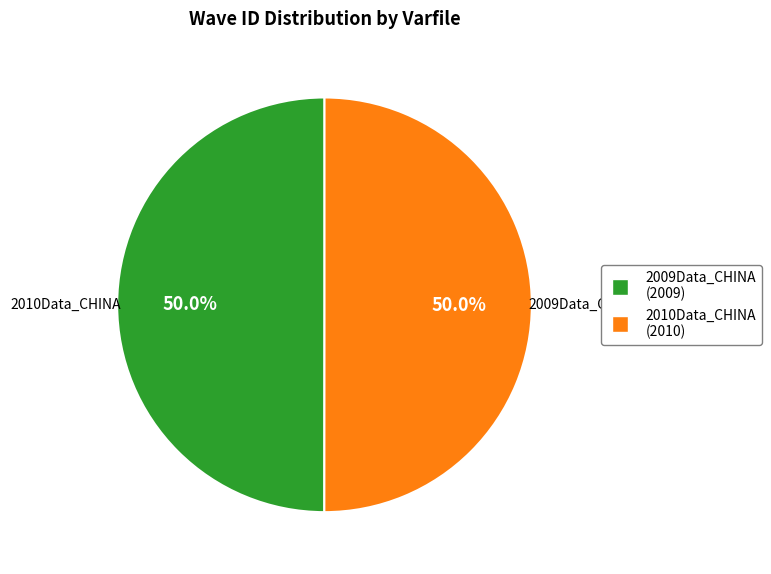

Is the sum of 2009Data_CHINA and 2010Data_CHINA greater than half?

Yes